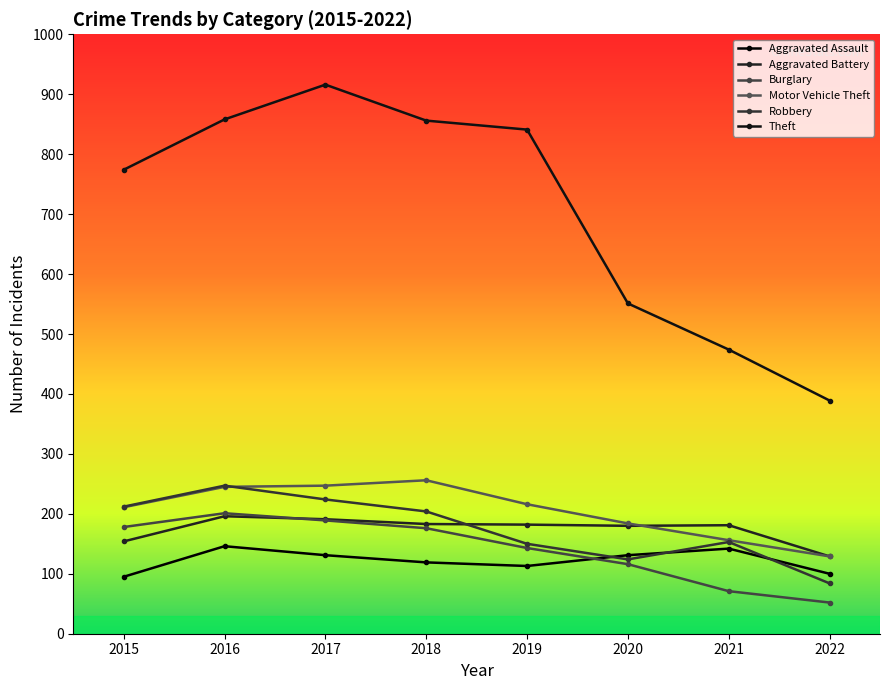

What is the spread (max minus min) of values at 2022?

337